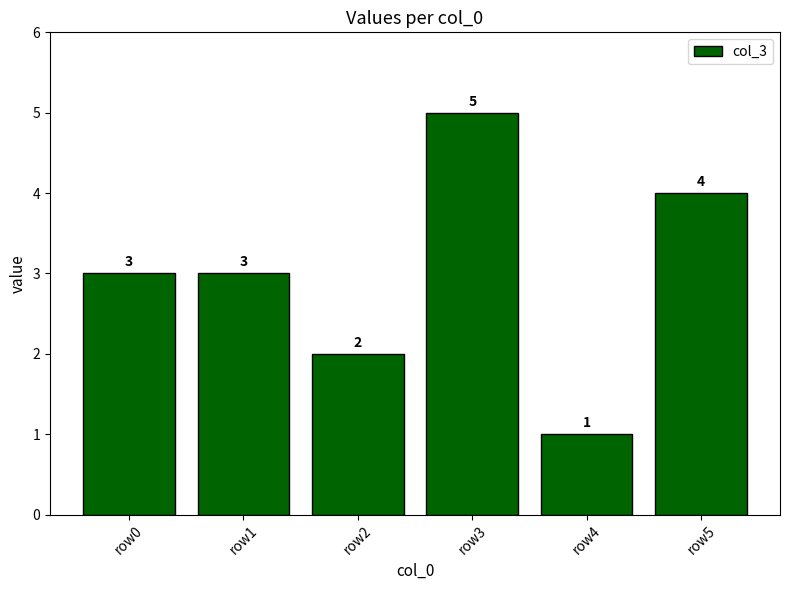

What is the value of the 5th bar from the left?

1